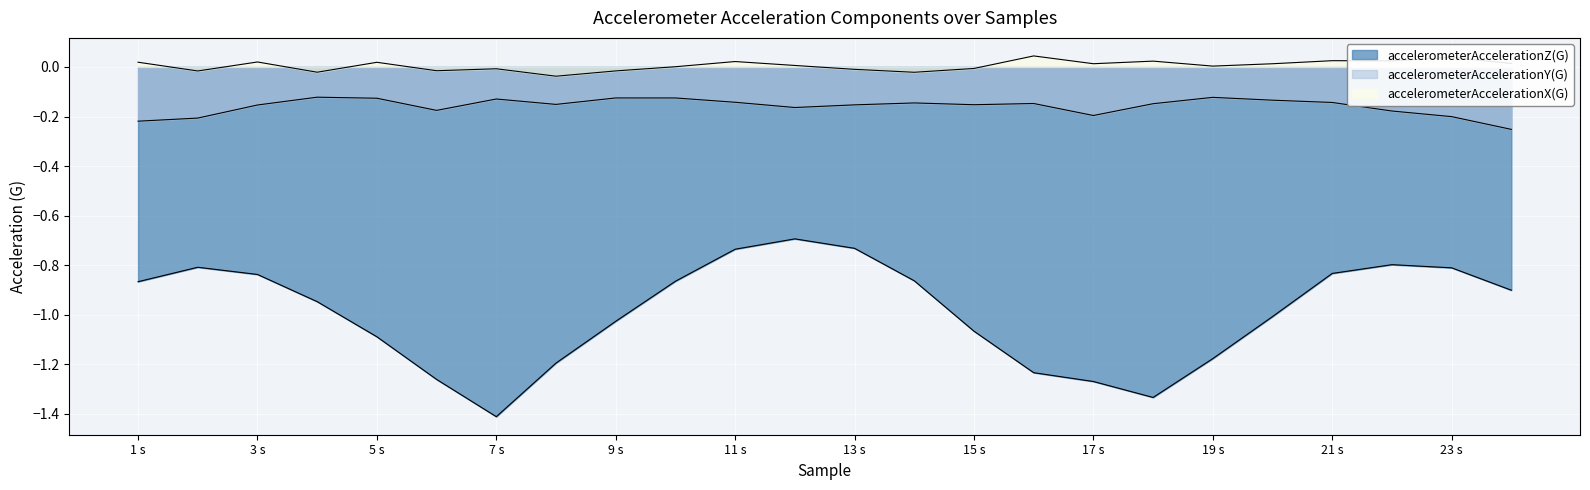

Which category has the highest value in the accelerometerAccelerationY(G) series?

4